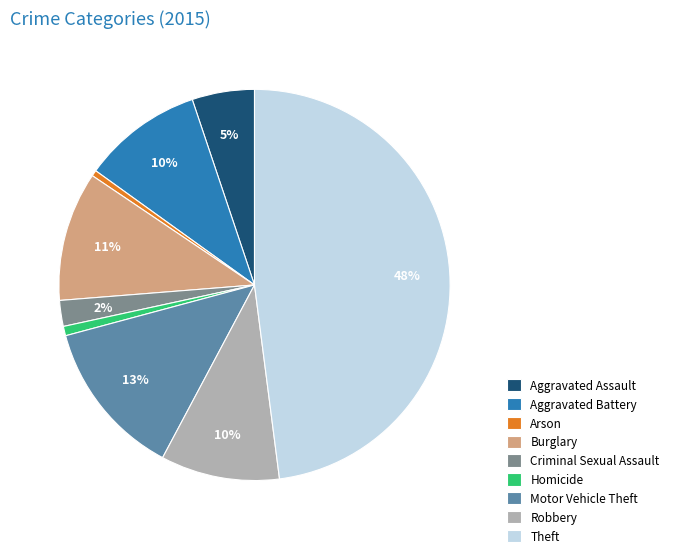

Is there a majority slice in this chart?

No